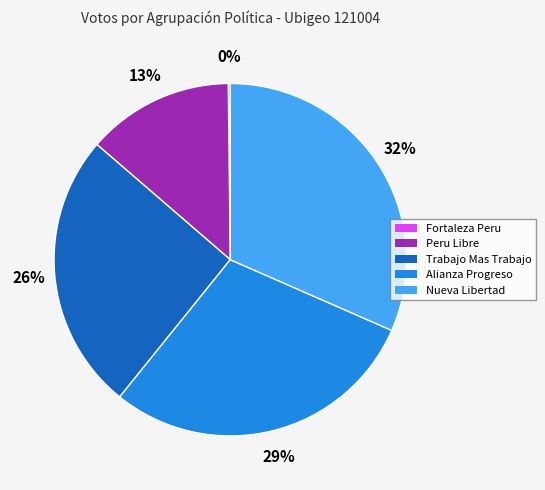

To the nearest percent, what portion does Peru Libre represent?

13%